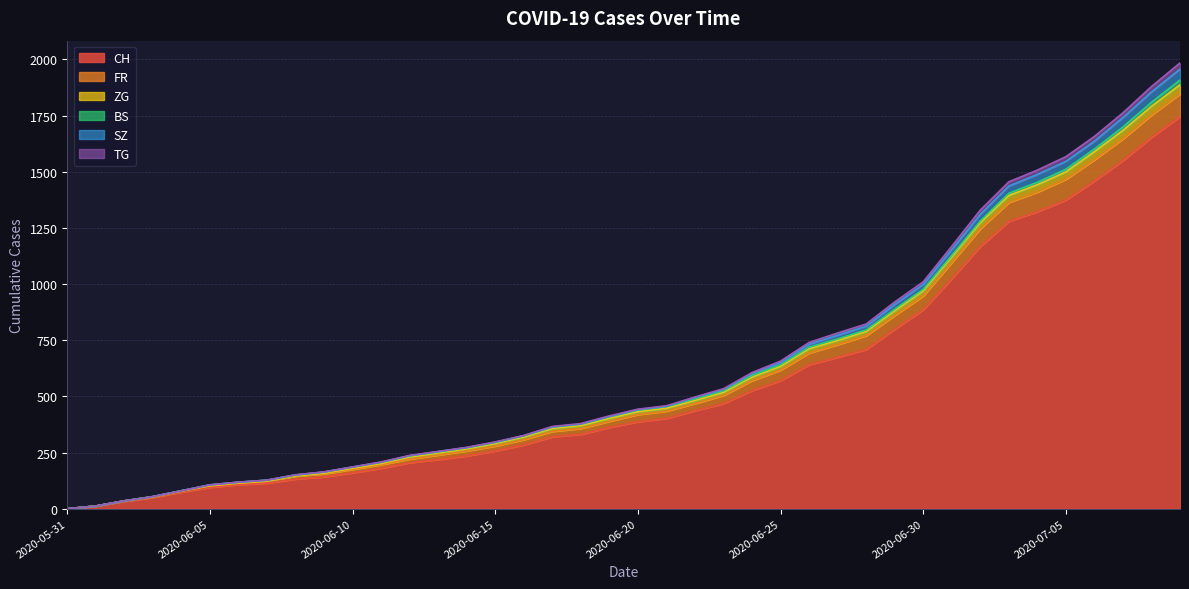

What is the label of the 18th point from the left?

2020-06-17